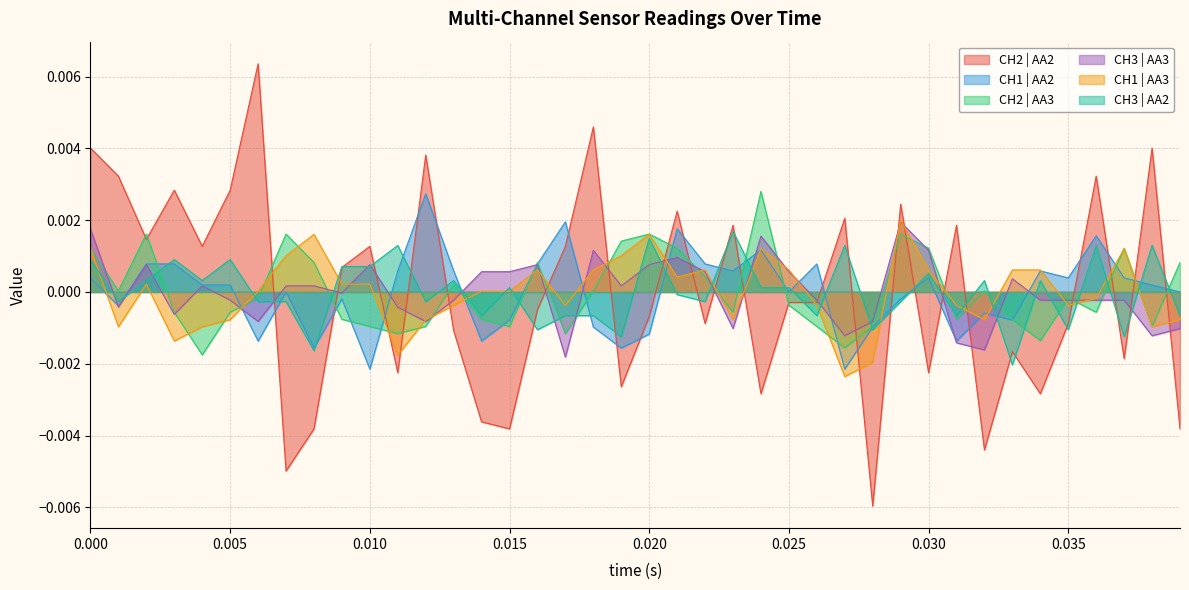

How many interior local valleys does the CH1 | AA2 series have?

12